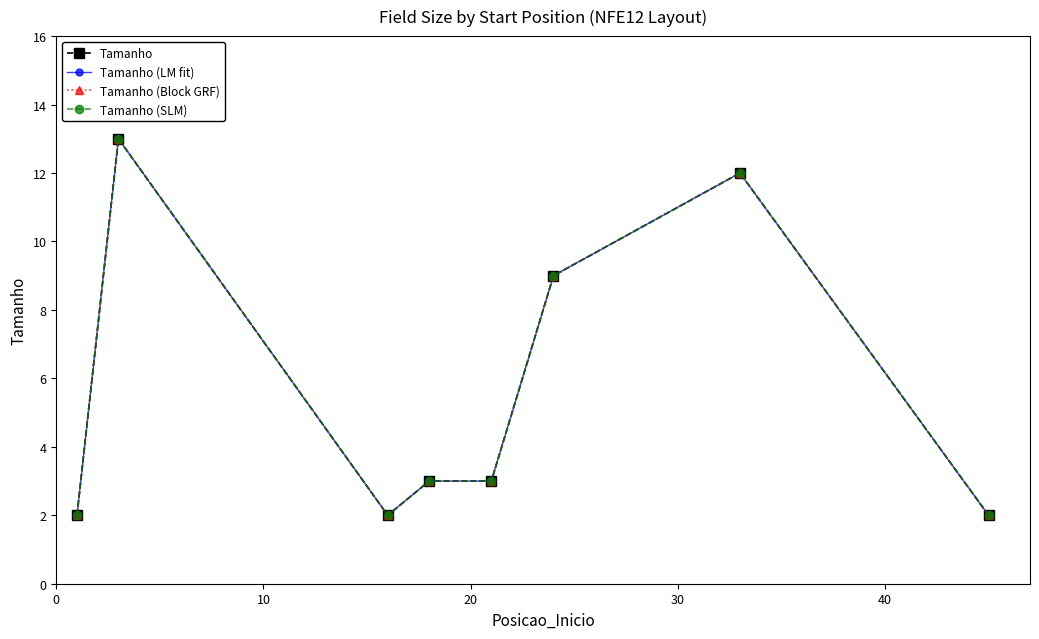

Is this an area chart (filled region under the line)?

No